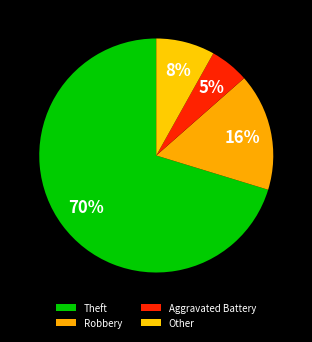

To the nearest percent, what portion does Robbery represent?

16%